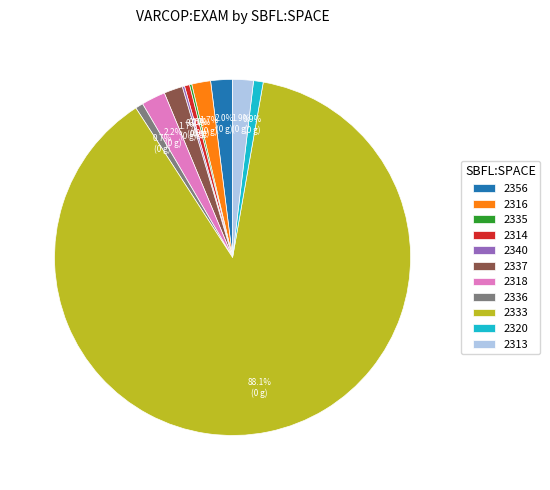

What is the total percentage of 2313 and 2316?

3.6%